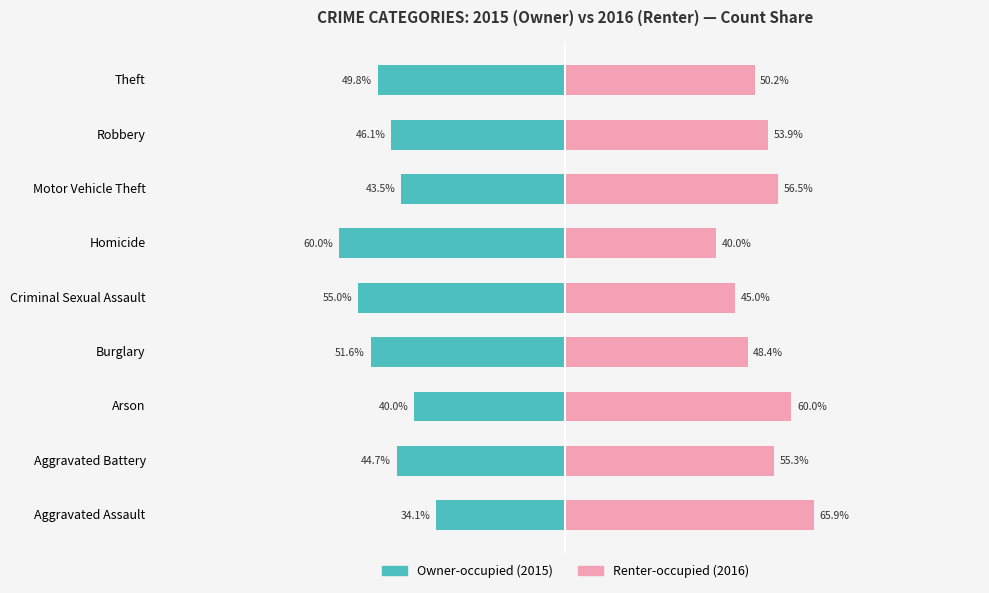

Between 1 and 8, which is larger?

1